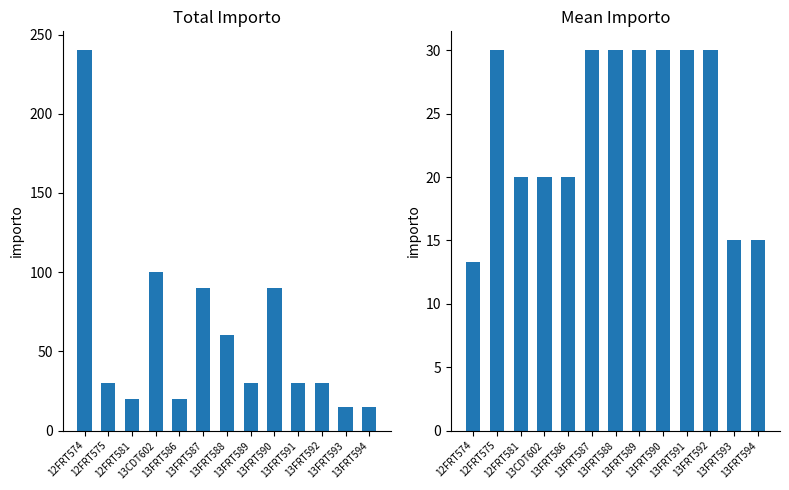

List the labels in order of value, smallest first.

12FRT574, 13FRT593, 13FRT594, 12FRT581, 13CDT602, 13FRT586, 12FRT575, 13FRT587, 13FRT588, 13FRT589, 13FRT590, 13FRT591, 13FRT592